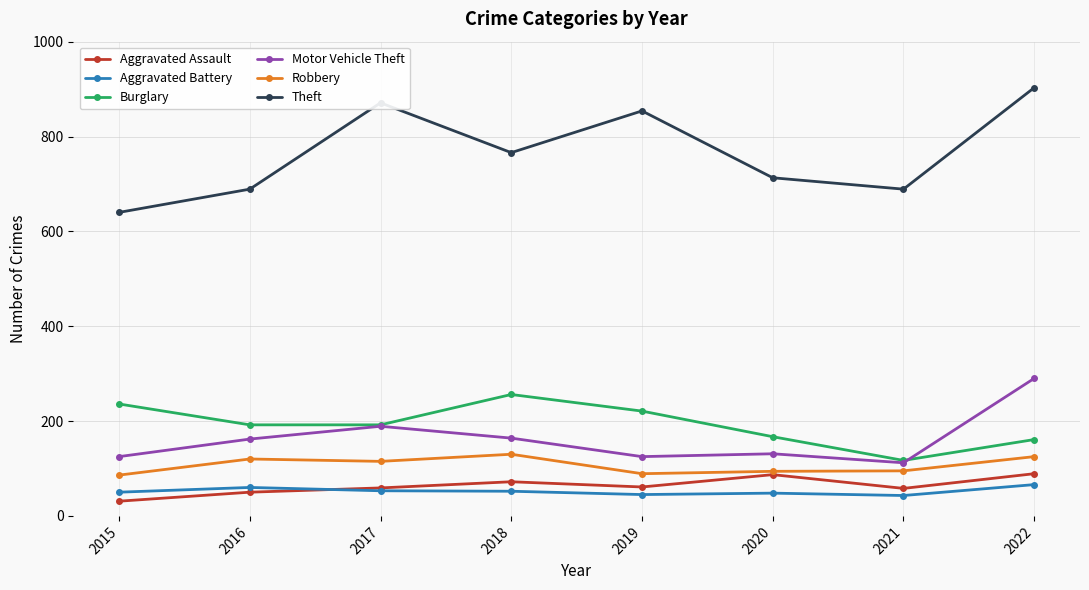

Is it true that Theft equals 1232 at 2018?

False